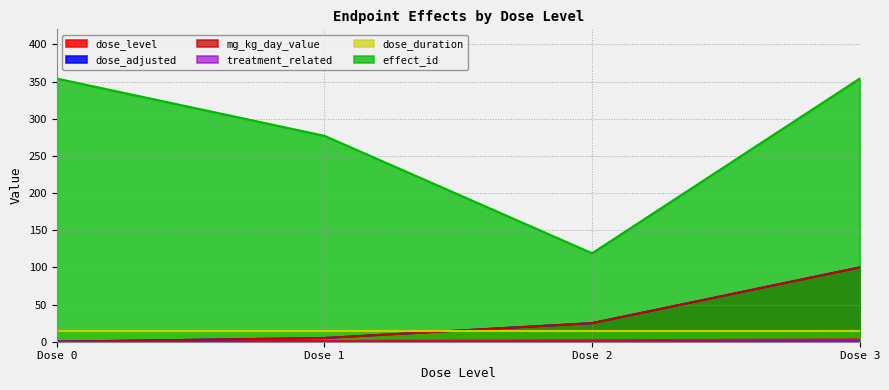

True or false: treatment_related and dose_adjusted intersect in this chart.

False